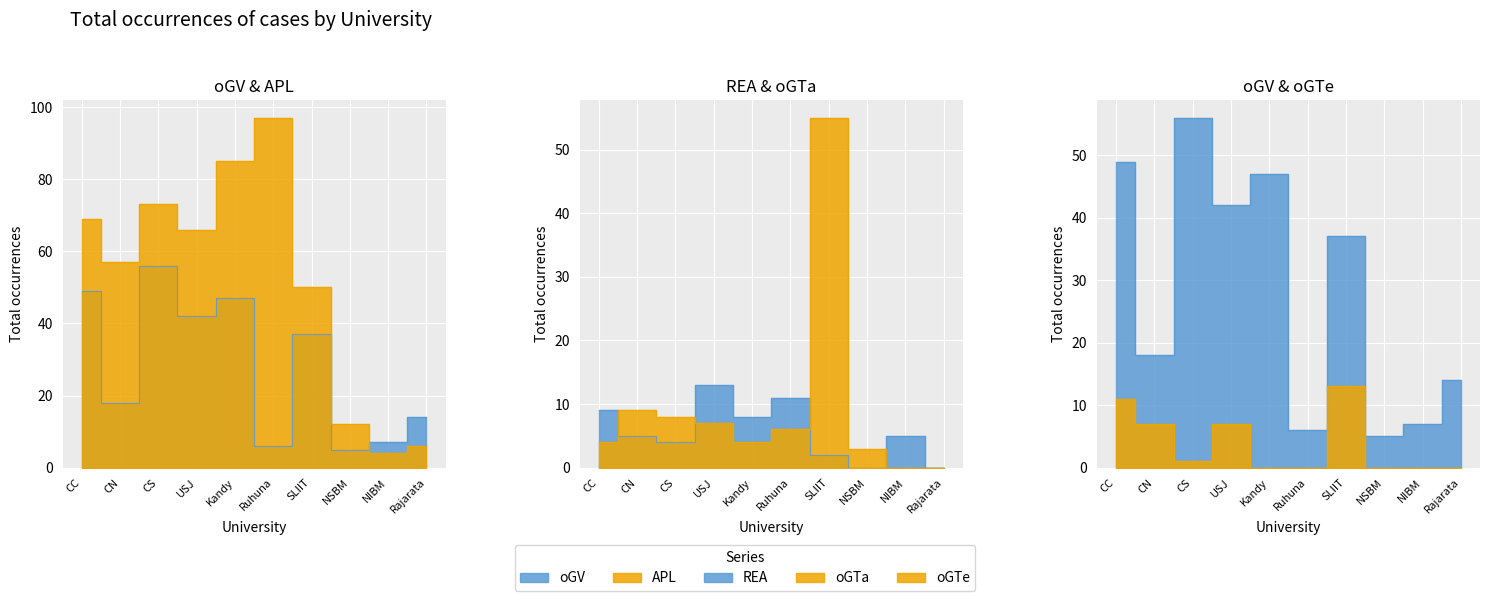

What is the total value across all series at CS?

142